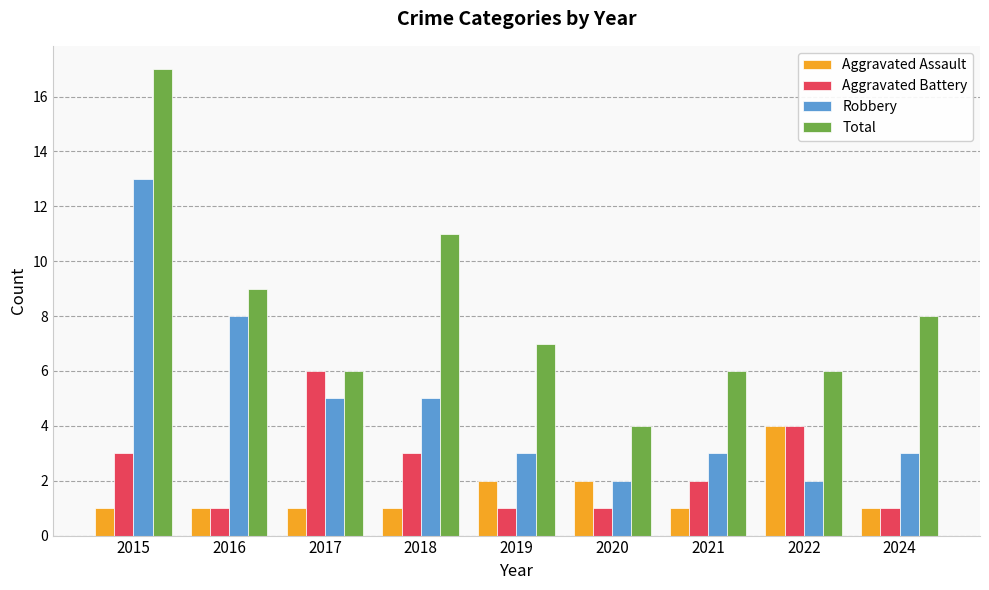

Count the number of categories in the chart.

9